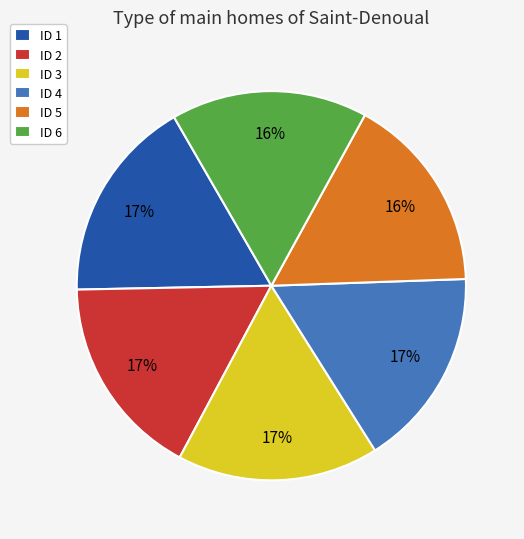

The ID 5 slice represents 9% of the pie. True or false?

False